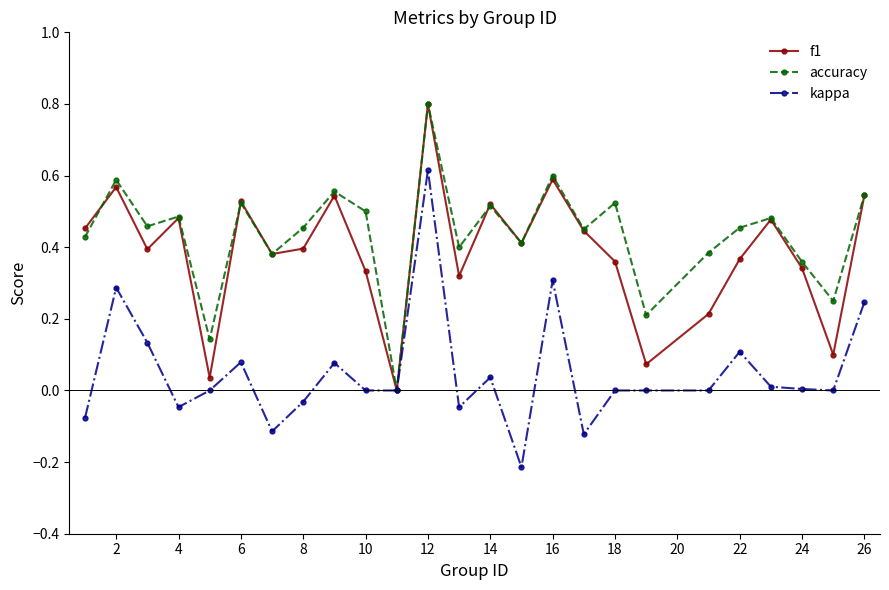

True or false: f1 has more than 2 interior local peaks.

True